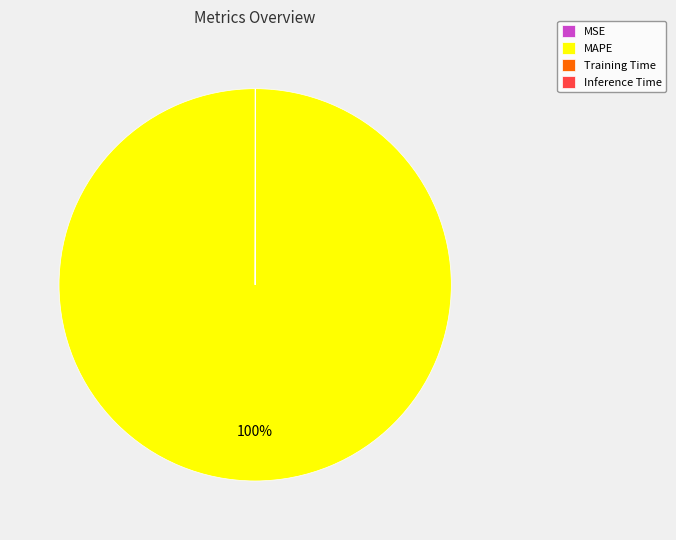

What is the largest slice in the pie chart?

MAPE